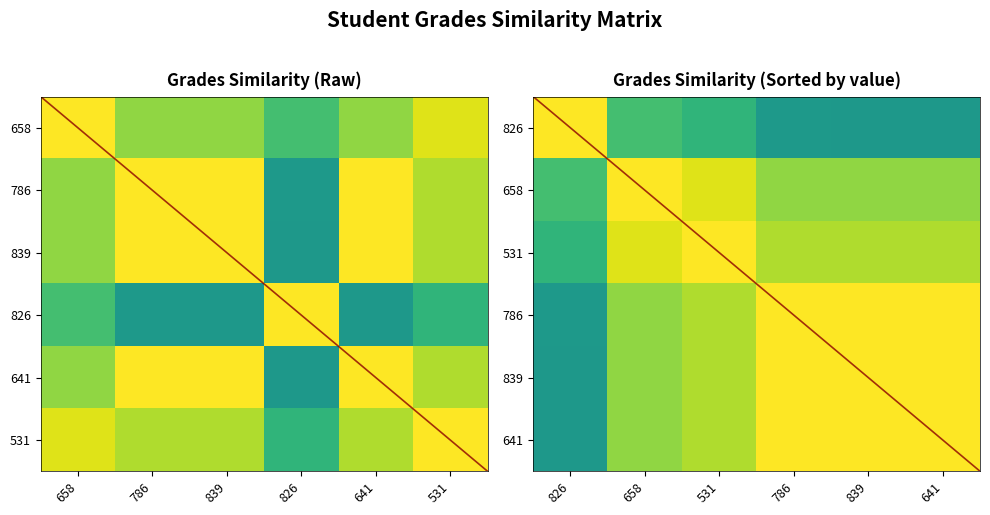

At how many categories does at least one series exceed 0?

6